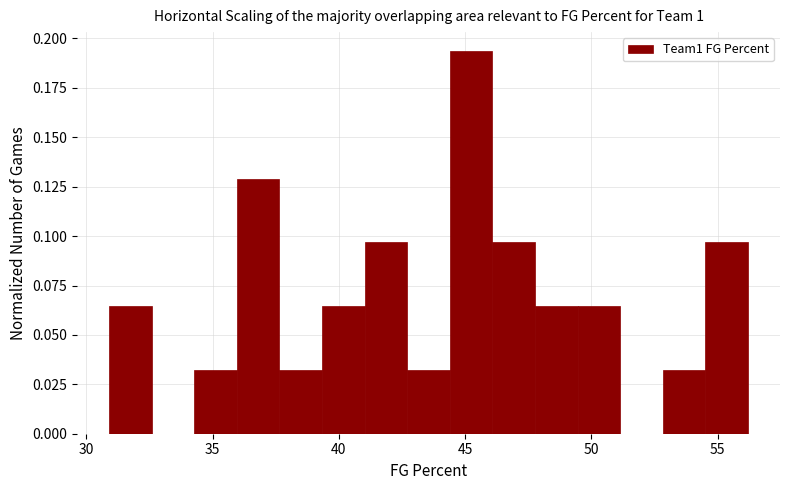

Around what value on the x-axis is the tallest bar? Give the approximate position of its centre, as read against the axis.

45.0